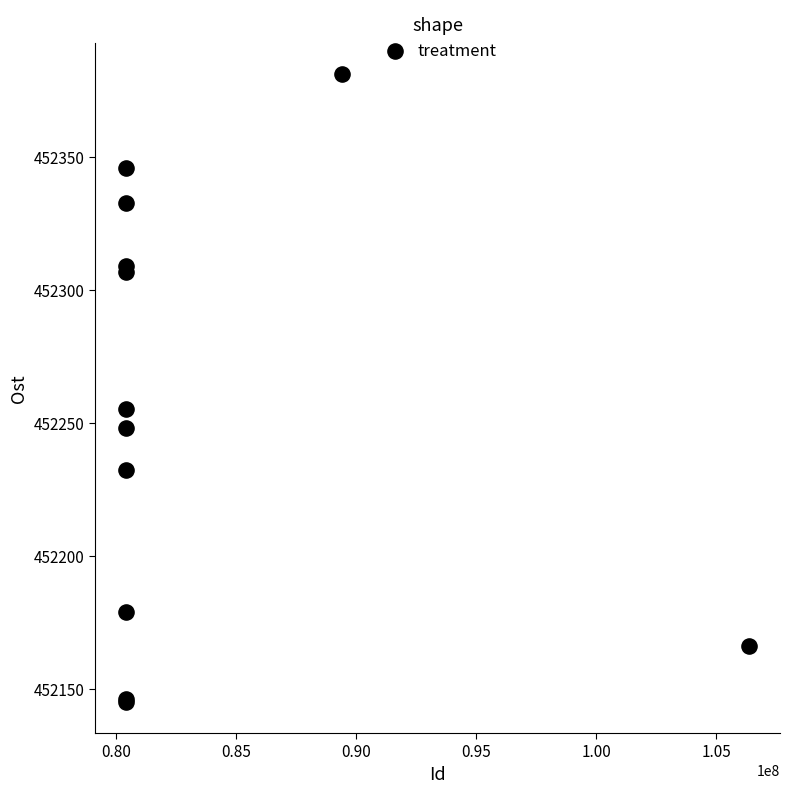

What Y value in the scatter plot is closest to 452263?

452255.1